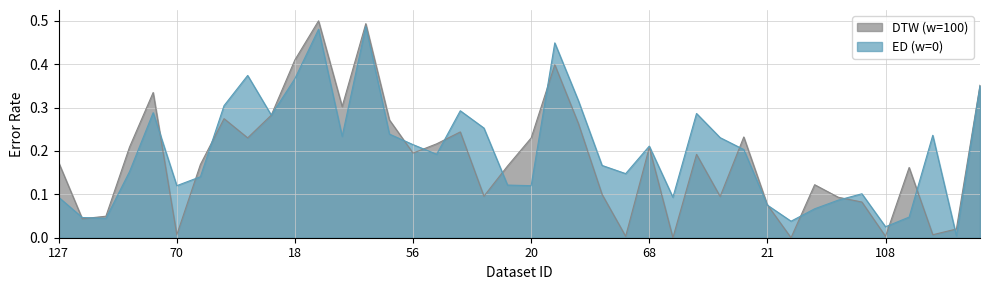

Rank the series at 53 from lowest to highest value.

ED (w=0), DTW (w=100)